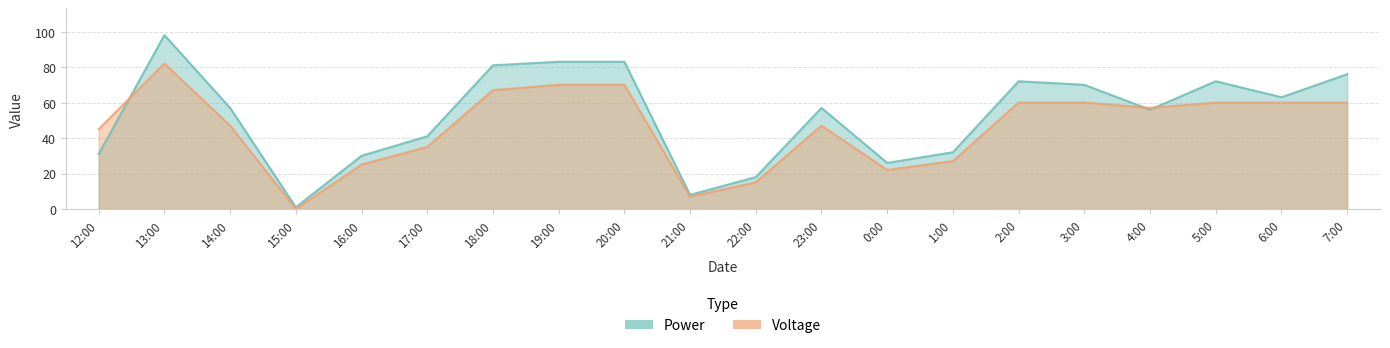

Reading left to right, what are all the values shown in this chart?

Power: 31	98	57	1	30	41	81	83	83	8	18	57	26	32	72	70	56	72	63	76
Voltage: 45	82	47	0	25	35	67	70	70	7	15	47	22	27	60	60	57	60	60	60